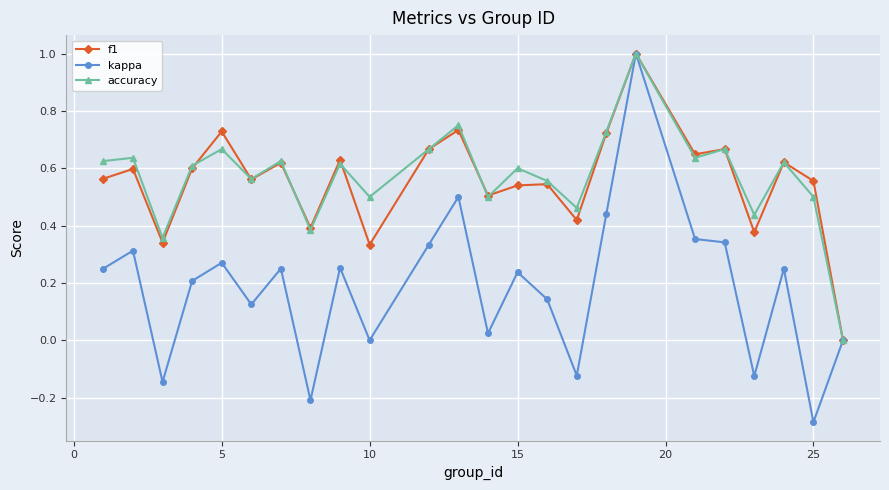

True or false: kappa has more than 0 interior local peaks.

True